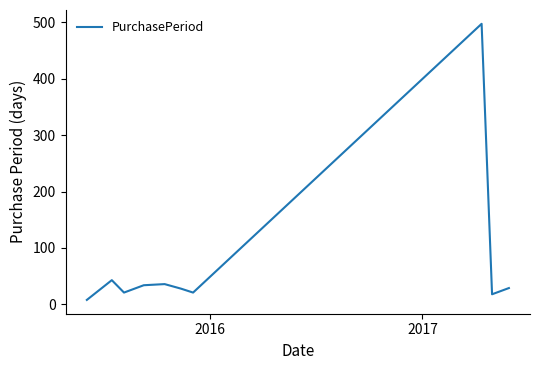

What is the difference between the maximum and minimum values?

489